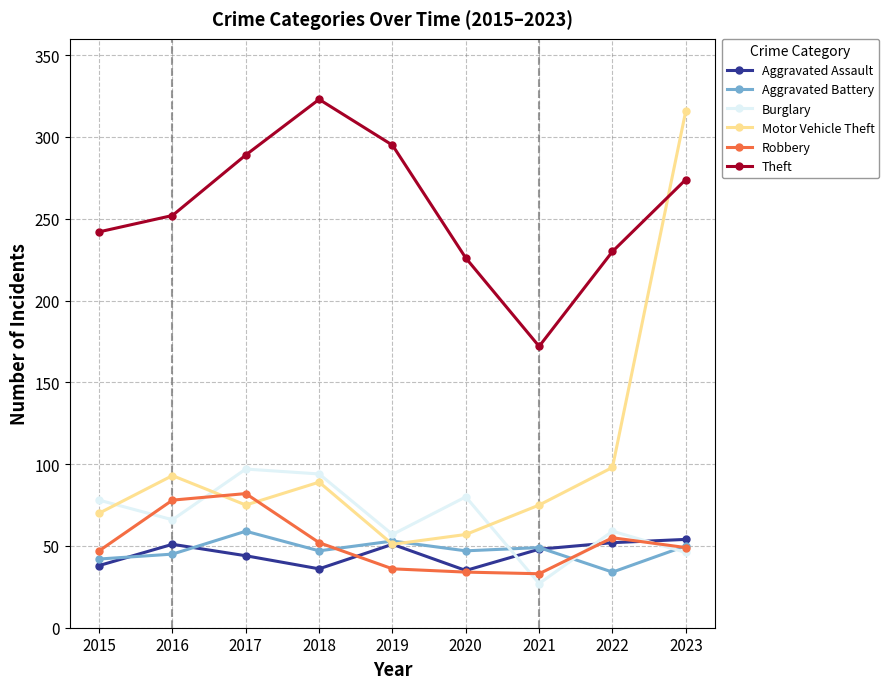

What is the difference between the highest and lowest values at 2021?

145